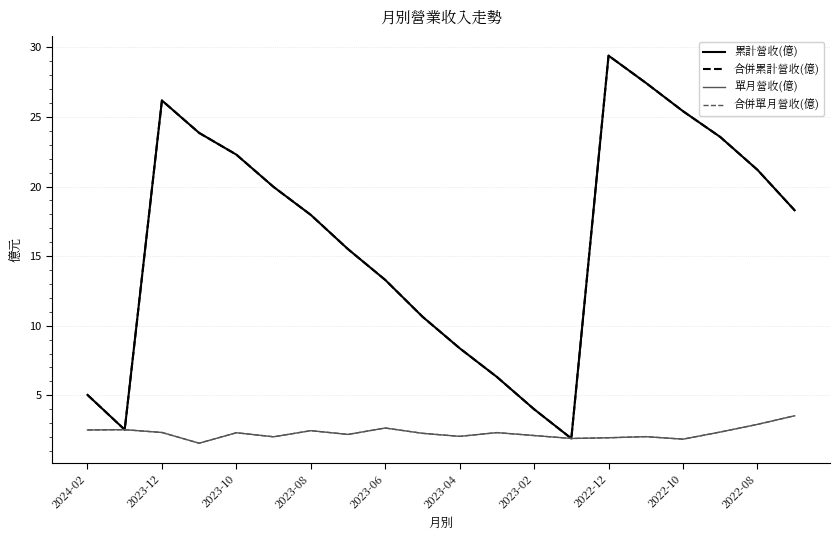

True or false: 合併累計營收(億) and 單月營收(億) intersect in this chart.

False